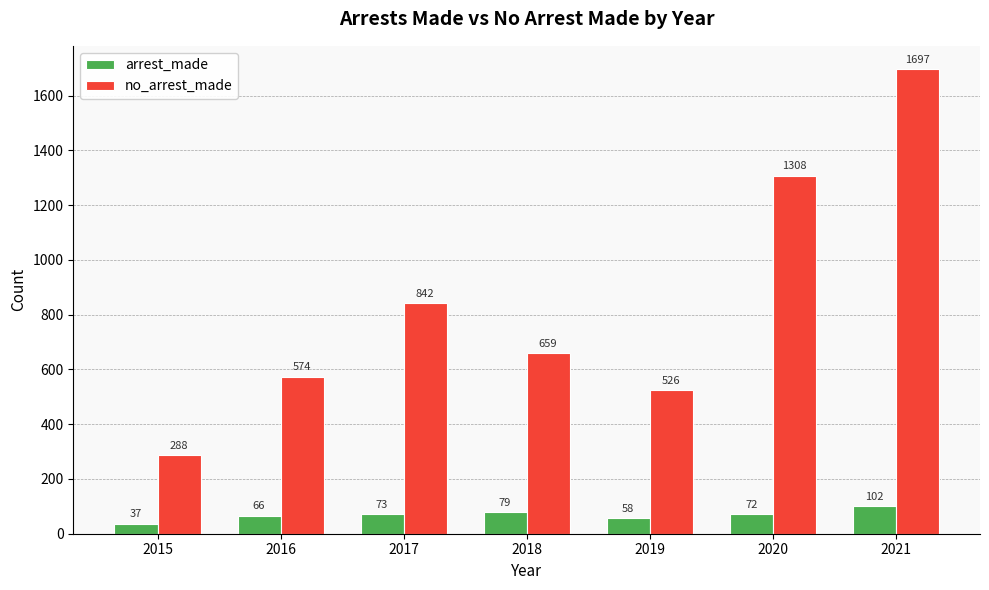

List the series in order of their peak value, highest first.

no_arrest_made, arrest_made